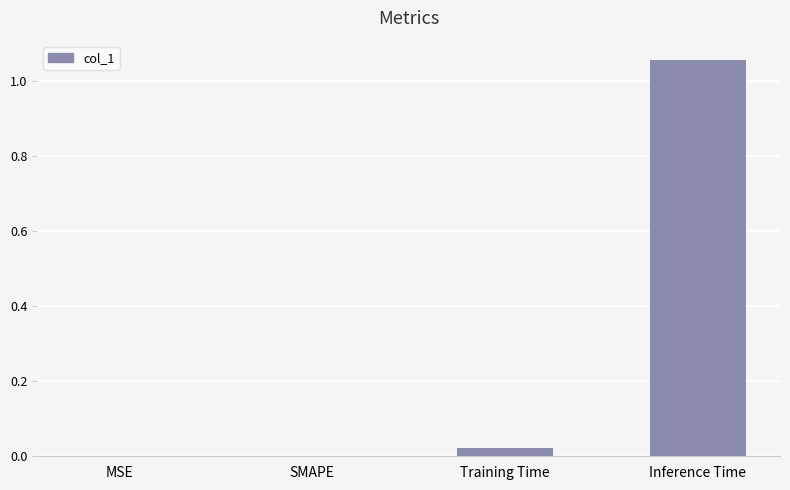

Which has a higher value, SMAPE or Training Time?

Training Time